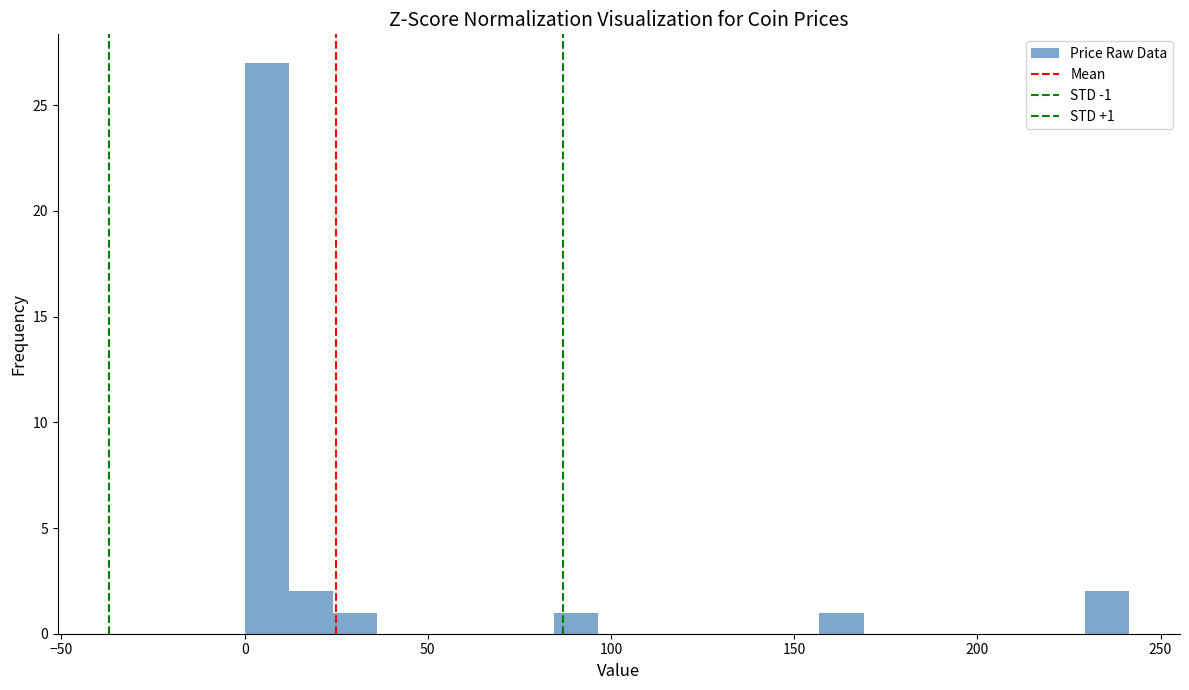

Read against the x-axis, roughly where is the centre of the tallest bar?

5